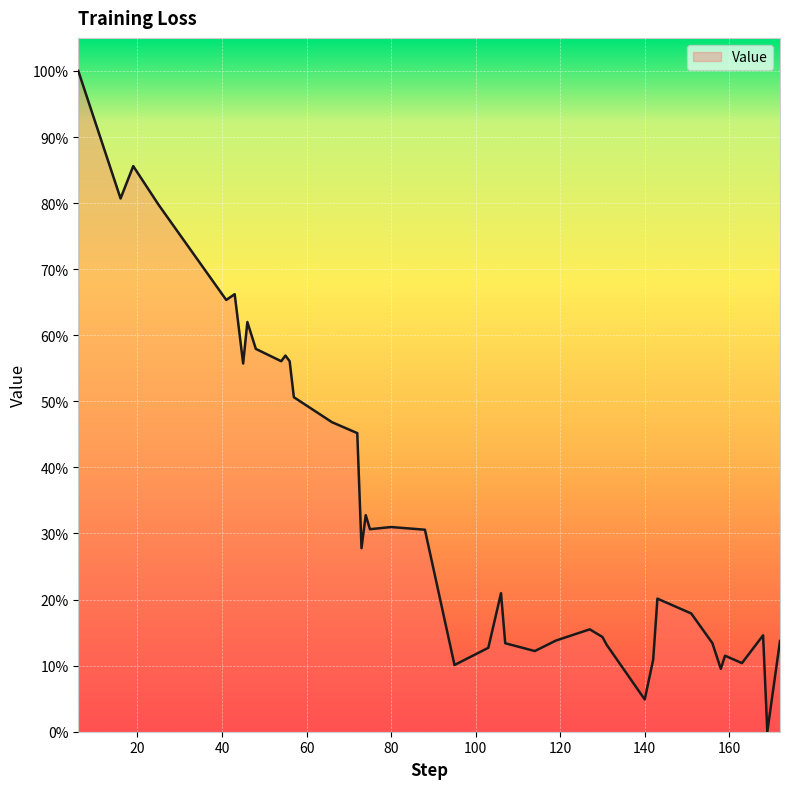

Is this an area chart (filled region under the line)?

No